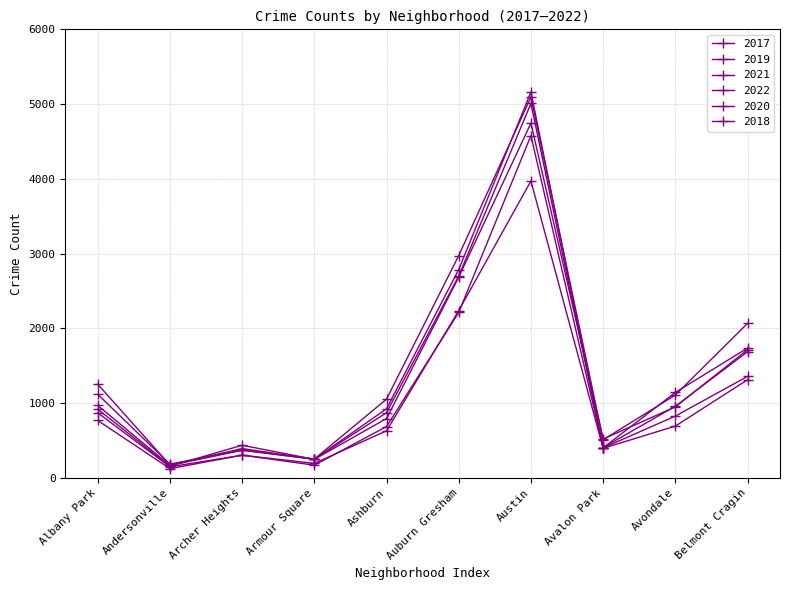

Where does the 2019 series first go above 957?

Albany Park